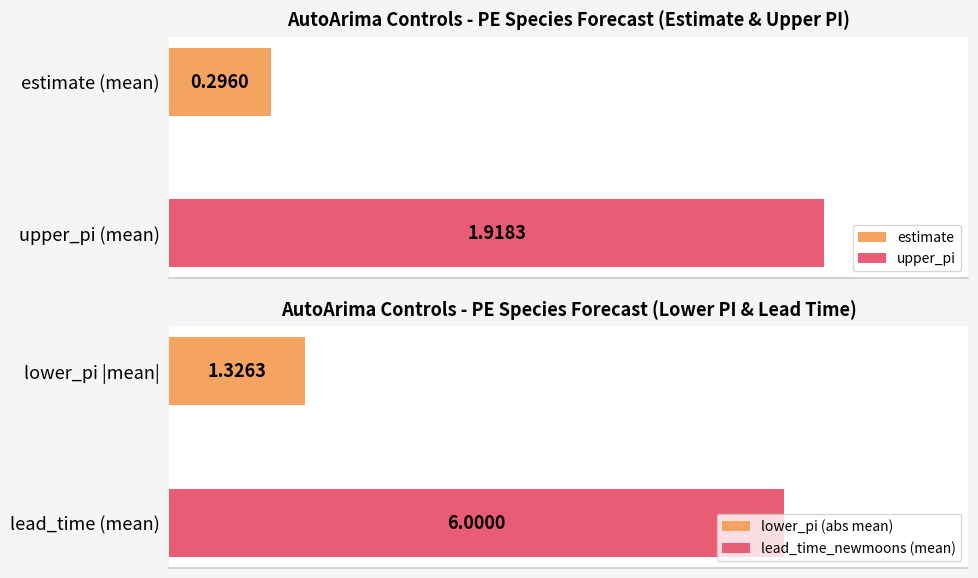

Which series has the largest total across all categories?

lead_time_newmoons